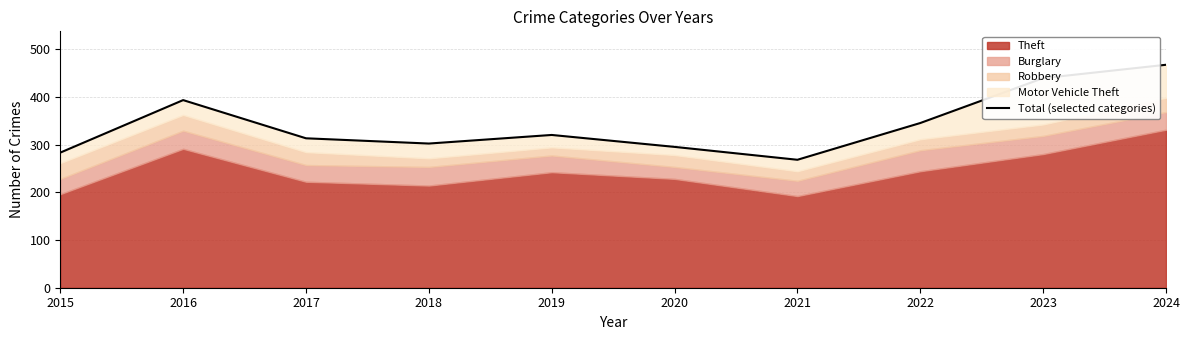

What is the value of the 1st point from the left?

283